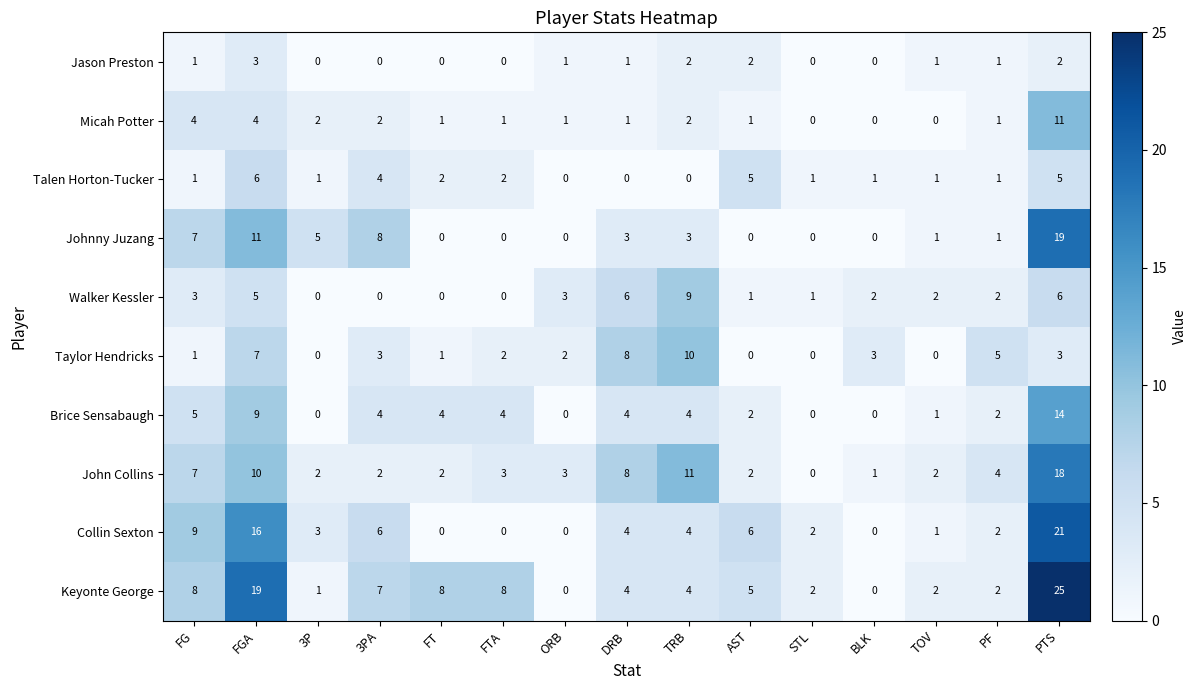

What is the spread (max minus min) of values at PF?

4